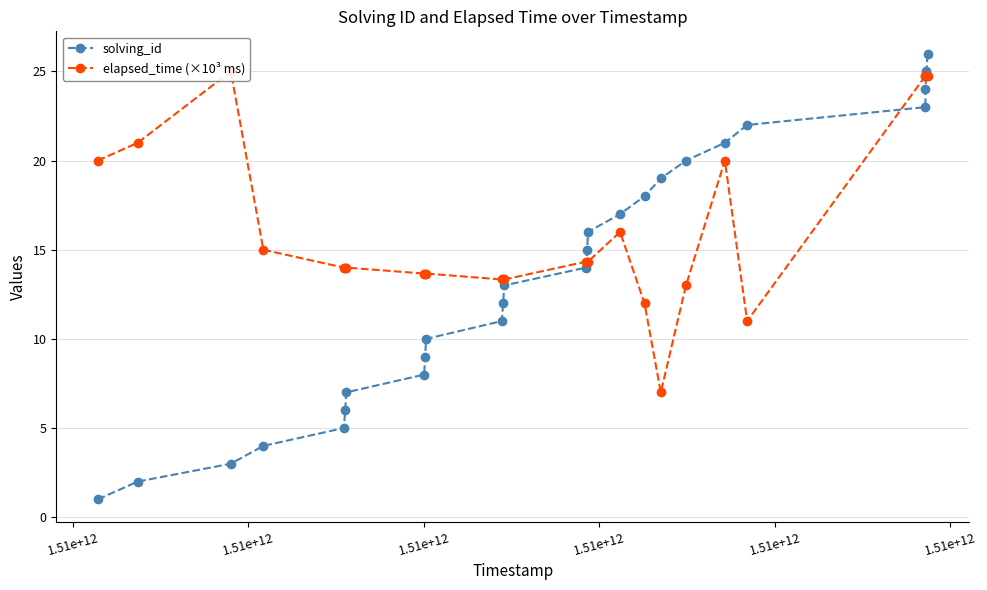

How many lines are shown in the chart?

2